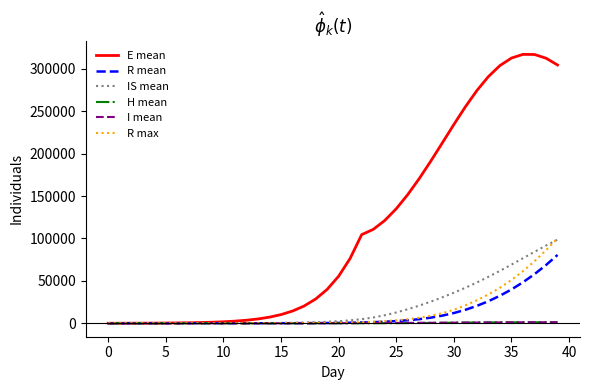

What is the sum of all R mean values?

435213.5